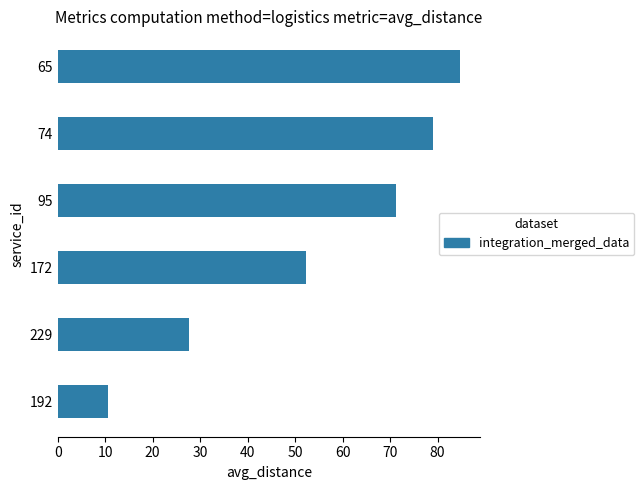

What is the change in value from 229 to 74?

+51.4